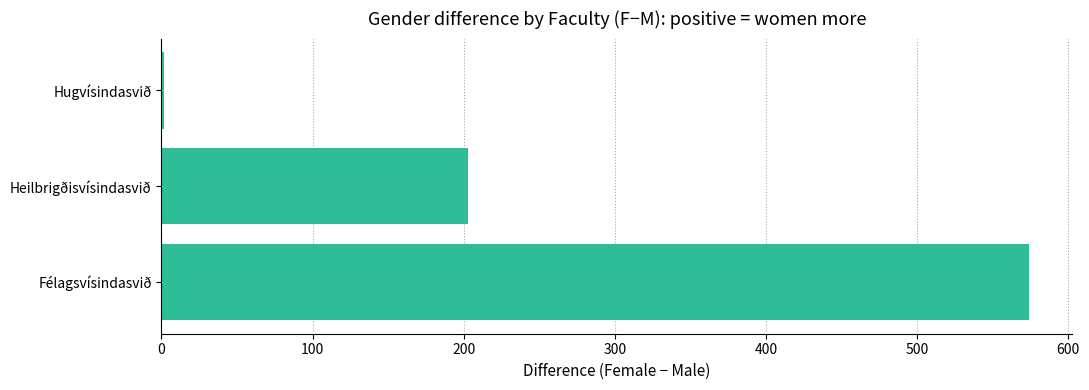

Reading top to bottom, list all the values displayed in this chart.

2	203	574